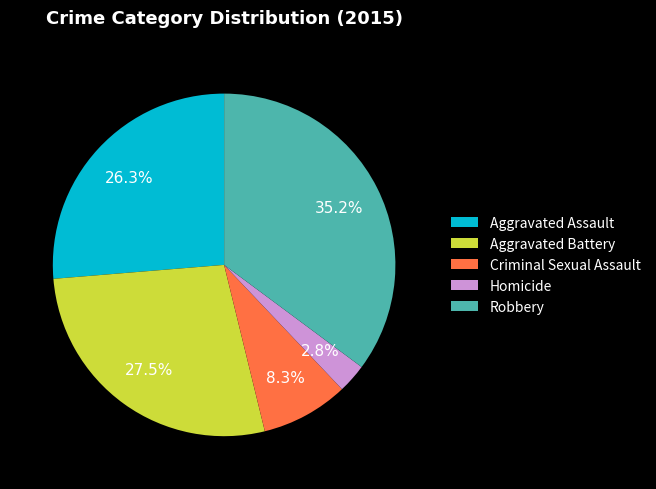

Which has a higher value, Aggravated Battery or Aggravated Assault?

Aggravated Battery